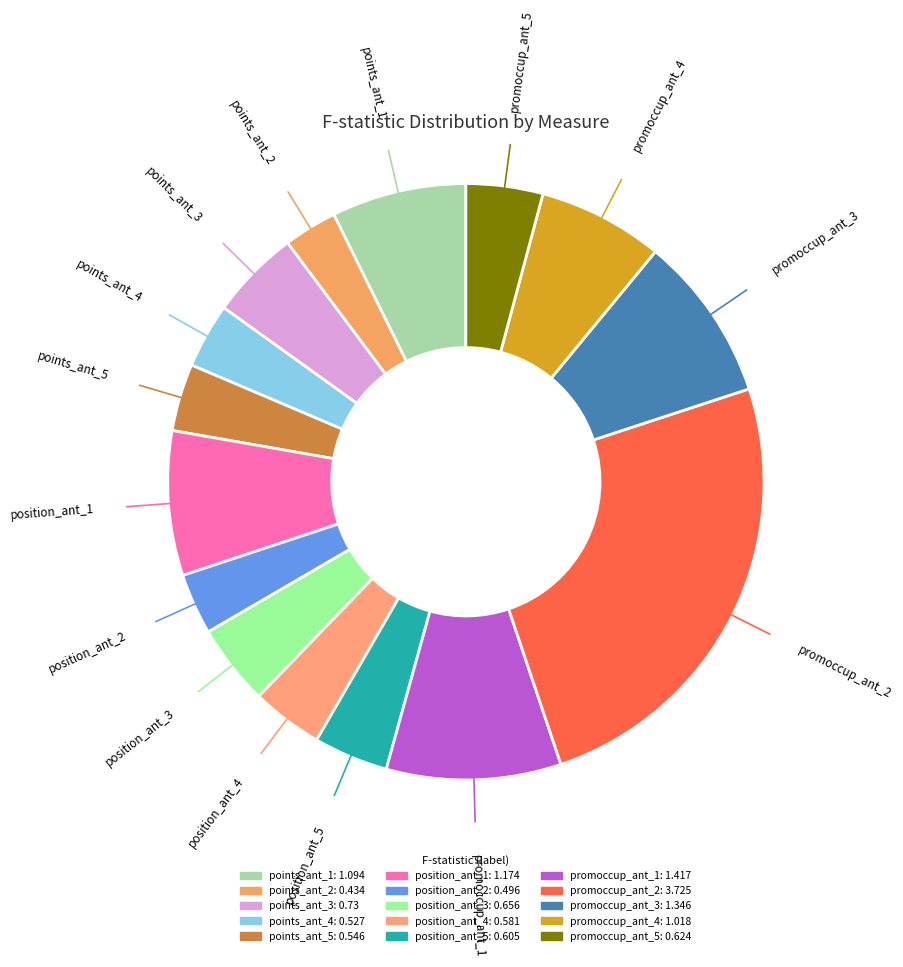

Combined, do points_ant_1 and promoccup_ant_1 account for over 50%?

No